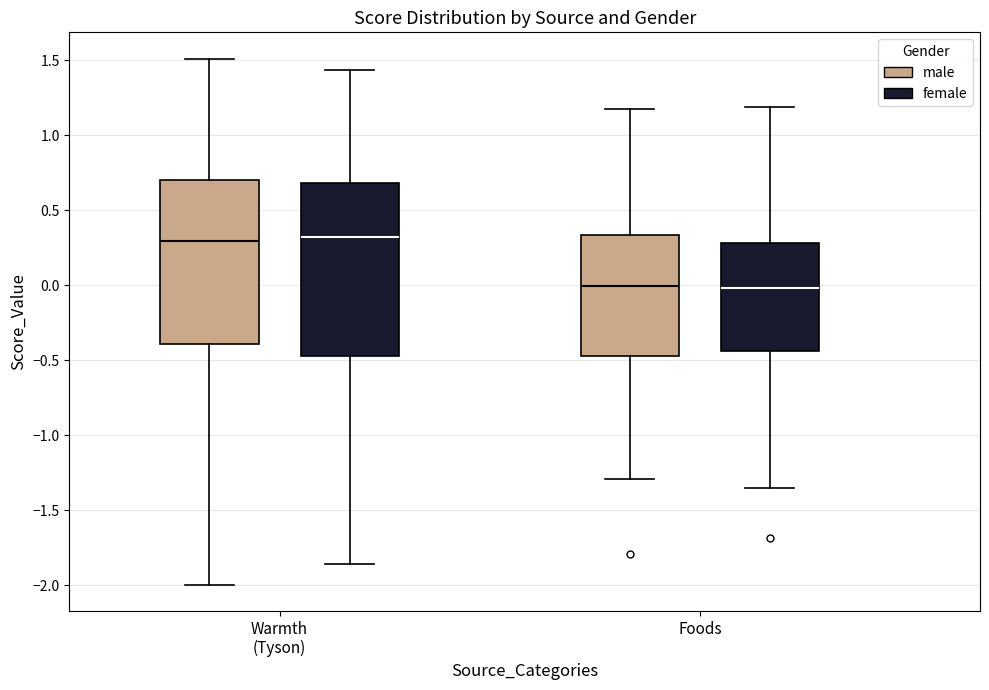

Where is the lower edge of the box for Foods (male) on the y-axis? The values are not printed on the chart, so give them approximately, as read against the axis.

-0.45